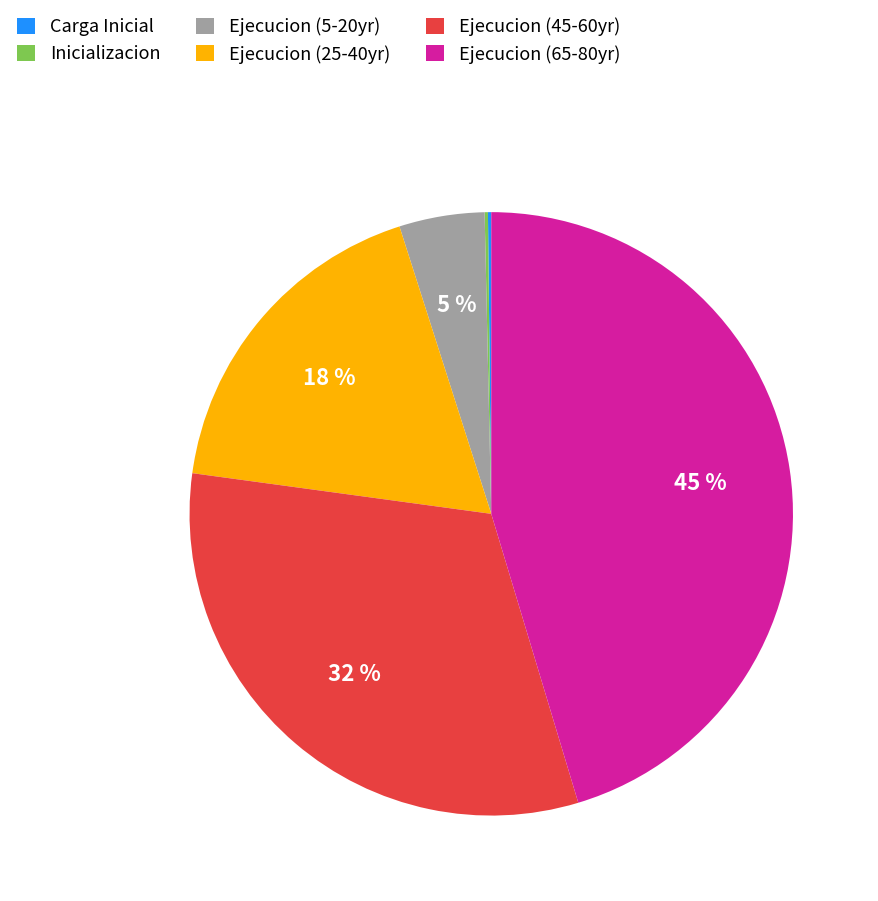

The Ejecucion (25-40yr) slice represents 18% of the pie. True or false?

True